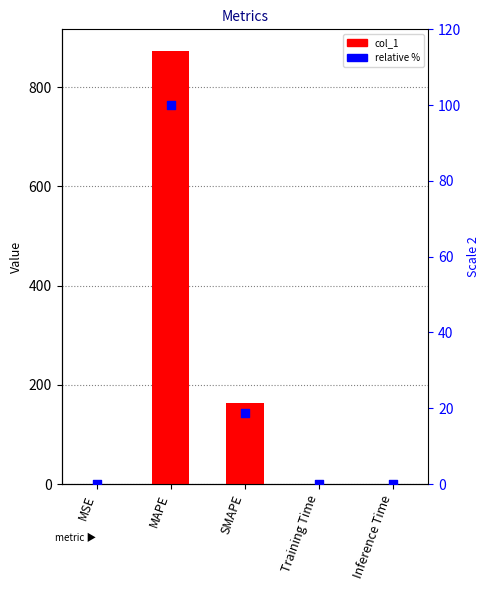

Which series has the largest Y range (max minus min)?

col_1